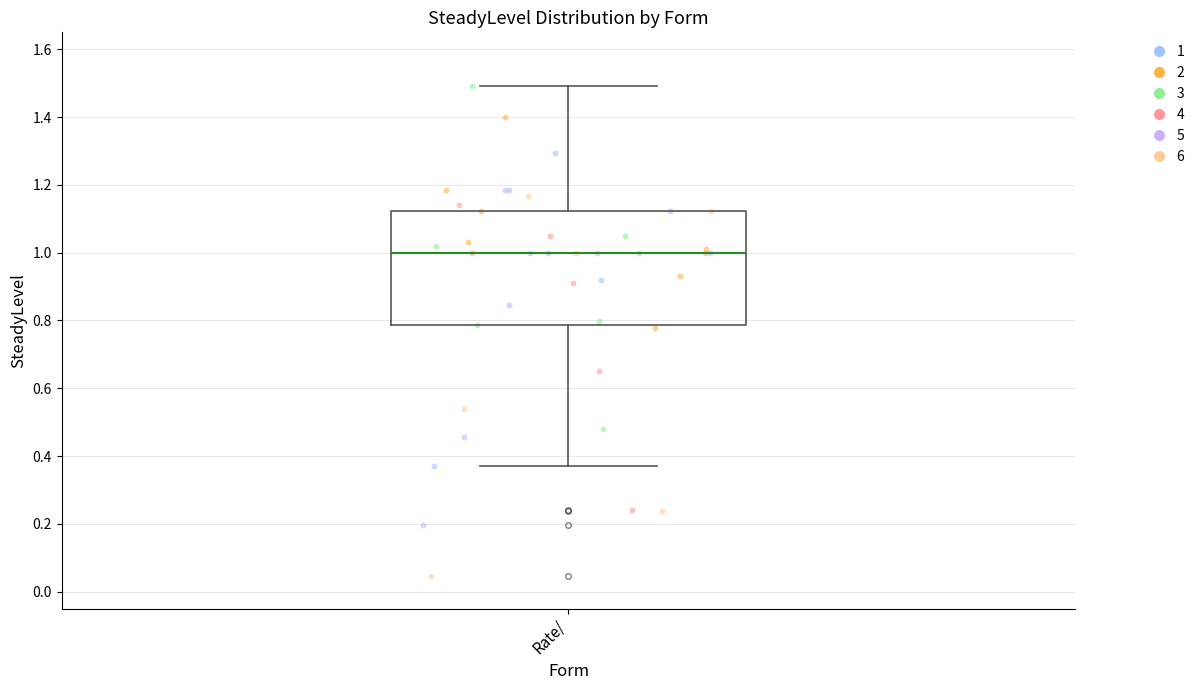

Where does the median line of the box for Rate/ sit on the y-axis? The values are not printed on the chart, so give them approximately, as read against the axis.

1.00